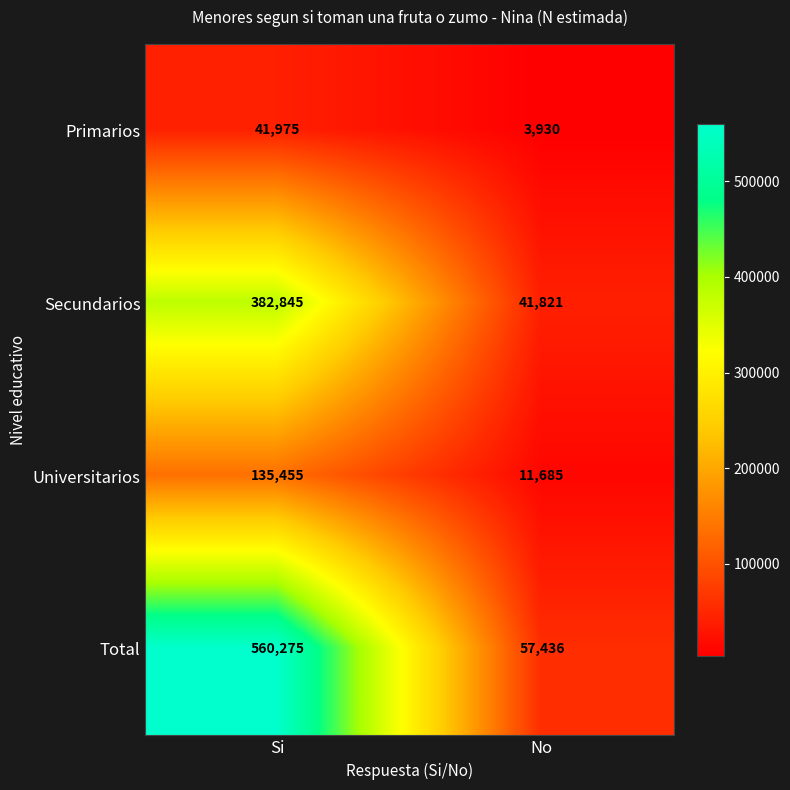

What is the difference between the maximum and minimum values in the Secundarios series?

341024